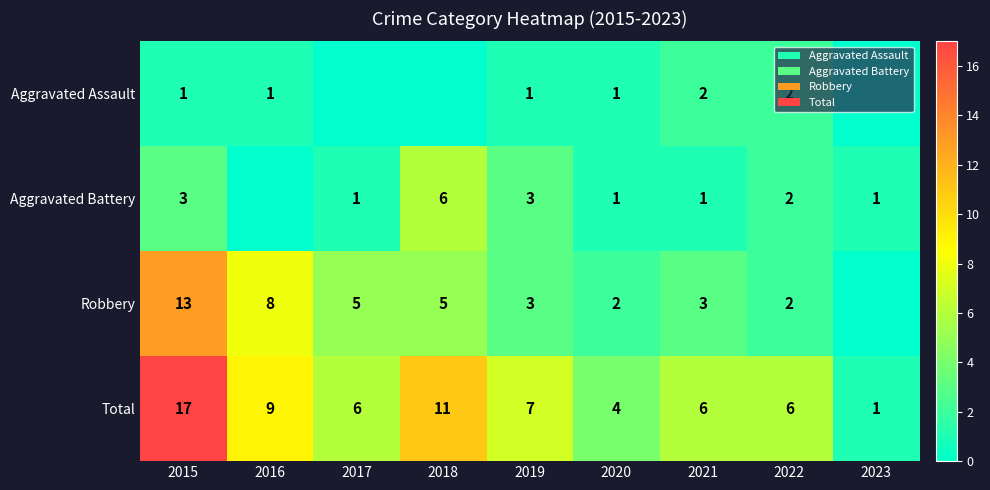

Which has a higher value, 2016 or 2022?

2022